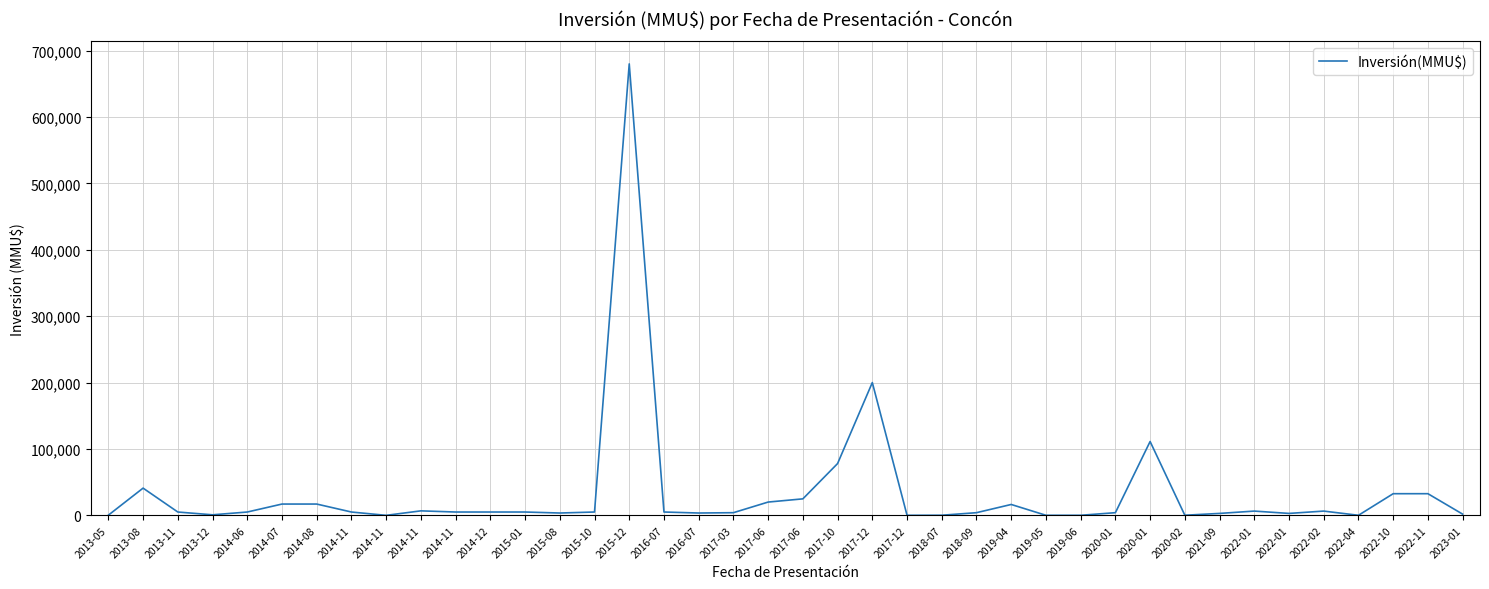

How many lines are shown in the chart?

1